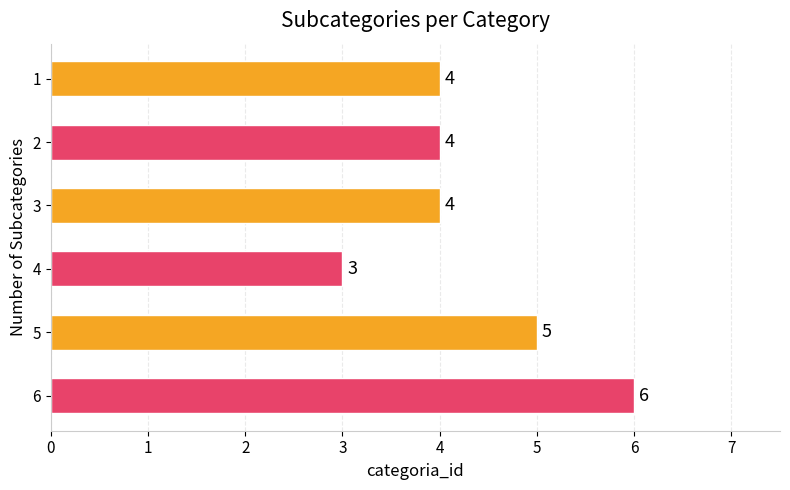

What is the sum of all values?

26